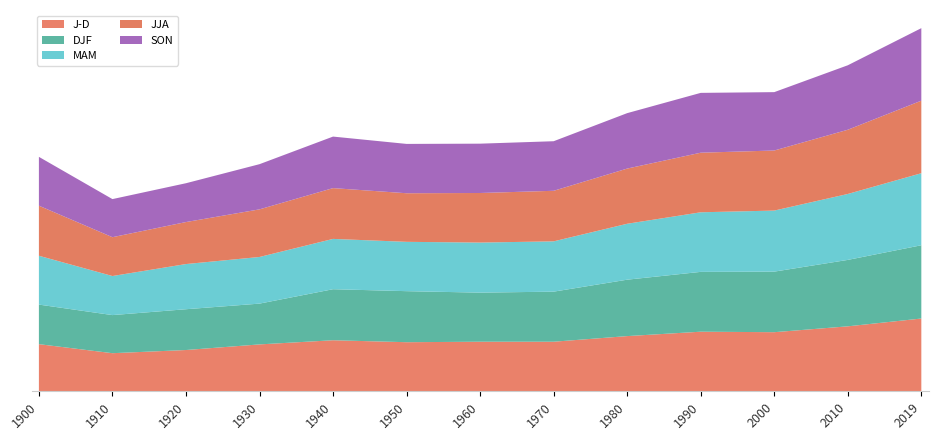

Reading left to right, transcribe all the data shown in this chart.

J-D: -0.1	-0.4	-0.3	-0.1	0.1	0.0	0.0	0.0	0.3	0.4	0.4	0.7	1.0
DJF: -0.4	-0.4	-0.3	-0.3	0.1	0.1	0.0	0.1	0.3	0.5	0.5	0.7	1.0
MAM: 0.0	-0.4	-0.1	-0.1	0.1	0.0	0.1	0.1	0.3	0.4	0.5	0.7	0.9
JJA: 0.1	-0.4	-0.3	-0.1	0.1	-0.0	0.0	0.1	0.3	0.4	0.5	0.6	1.0
SON: 0.0	-0.4	-0.4	-0.1	0.1	0.0	0.0	0.0	0.3	0.5	0.4	0.6	1.0